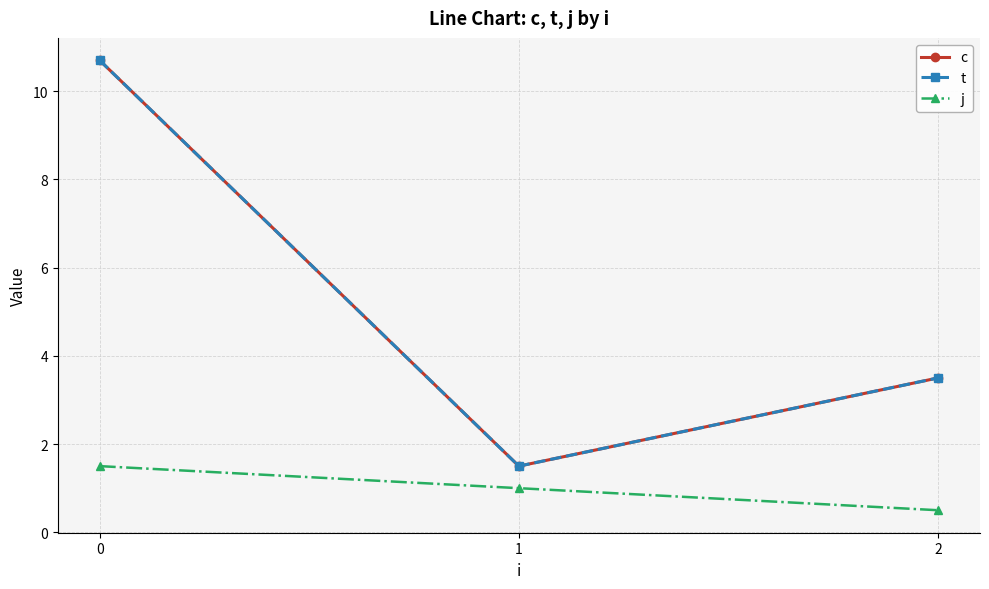

Does the chart have visible grid lines?

Yes